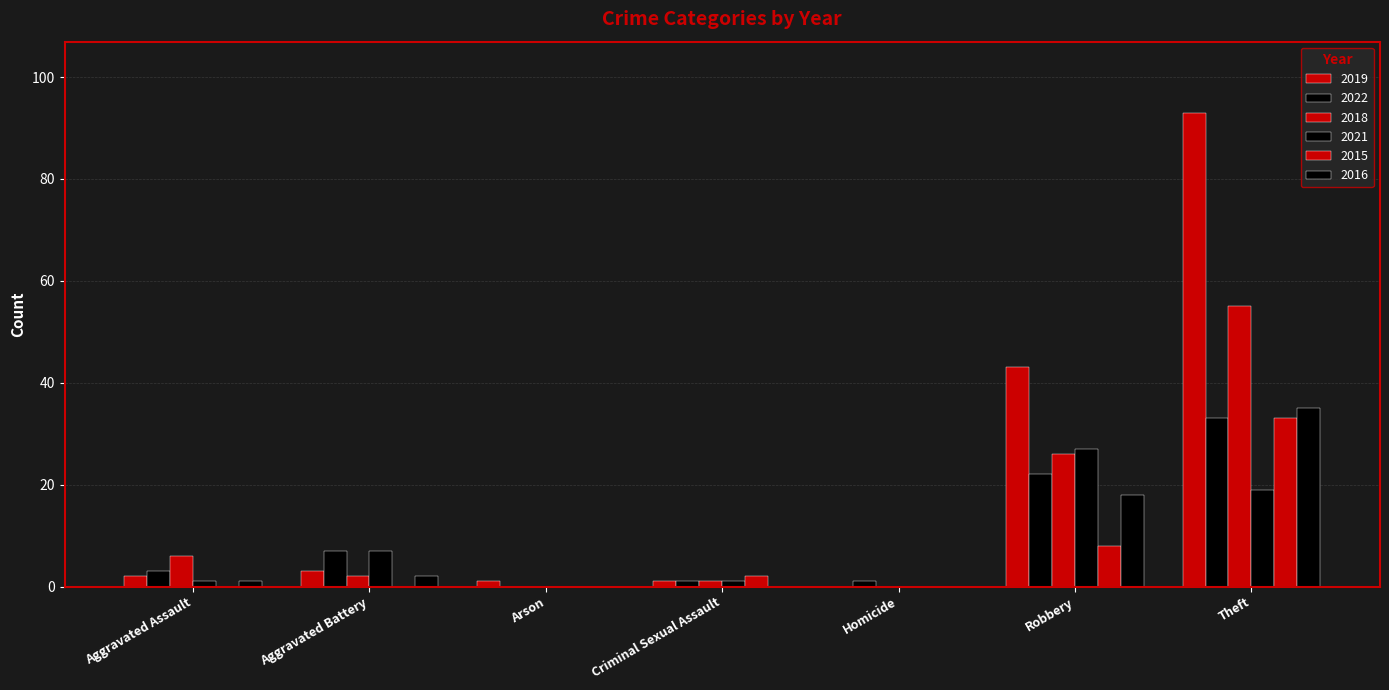

What is the spread (max minus min) of values at Homicide?

1